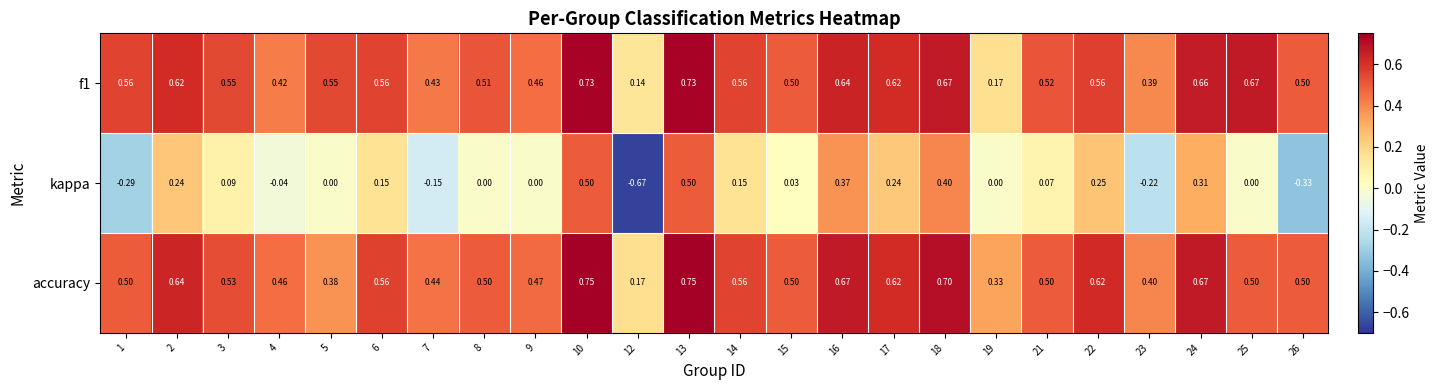

Is the value of accuracy at 8 greater than the value of f1 at 5?

No